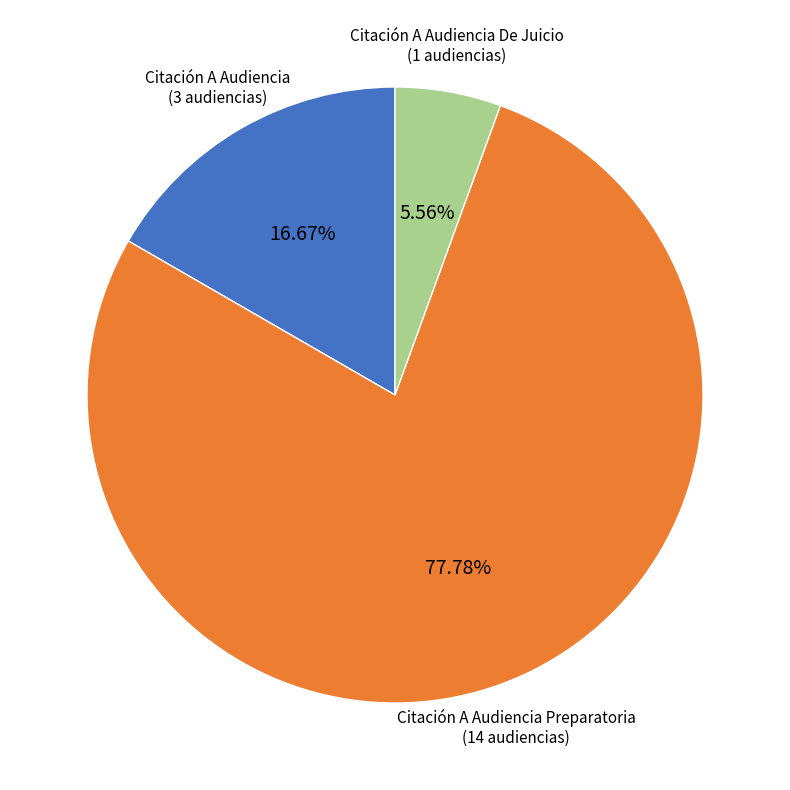

Approximately how many times larger is the value at Citación A Audiencia Preparatoria compared to Citación A Audiencia De Juicio?

14.0